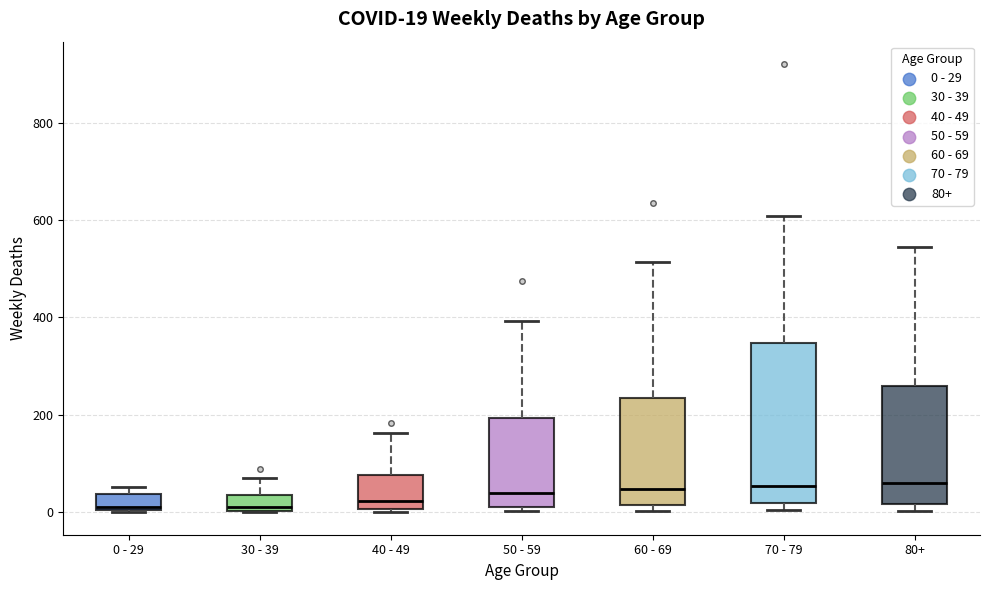

Which box is the tallest, from its lower edge to its upper edge?

70 - 79